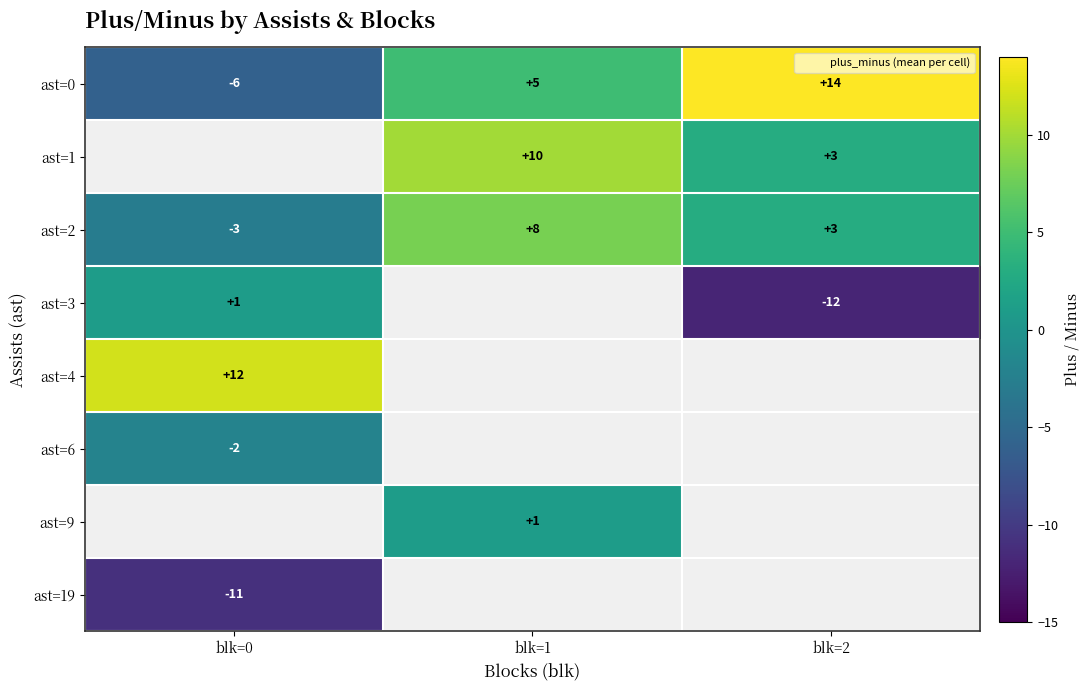

Is the value of ast=0 at blk=1 greater than the value of ast=2 at blk=0?

Yes